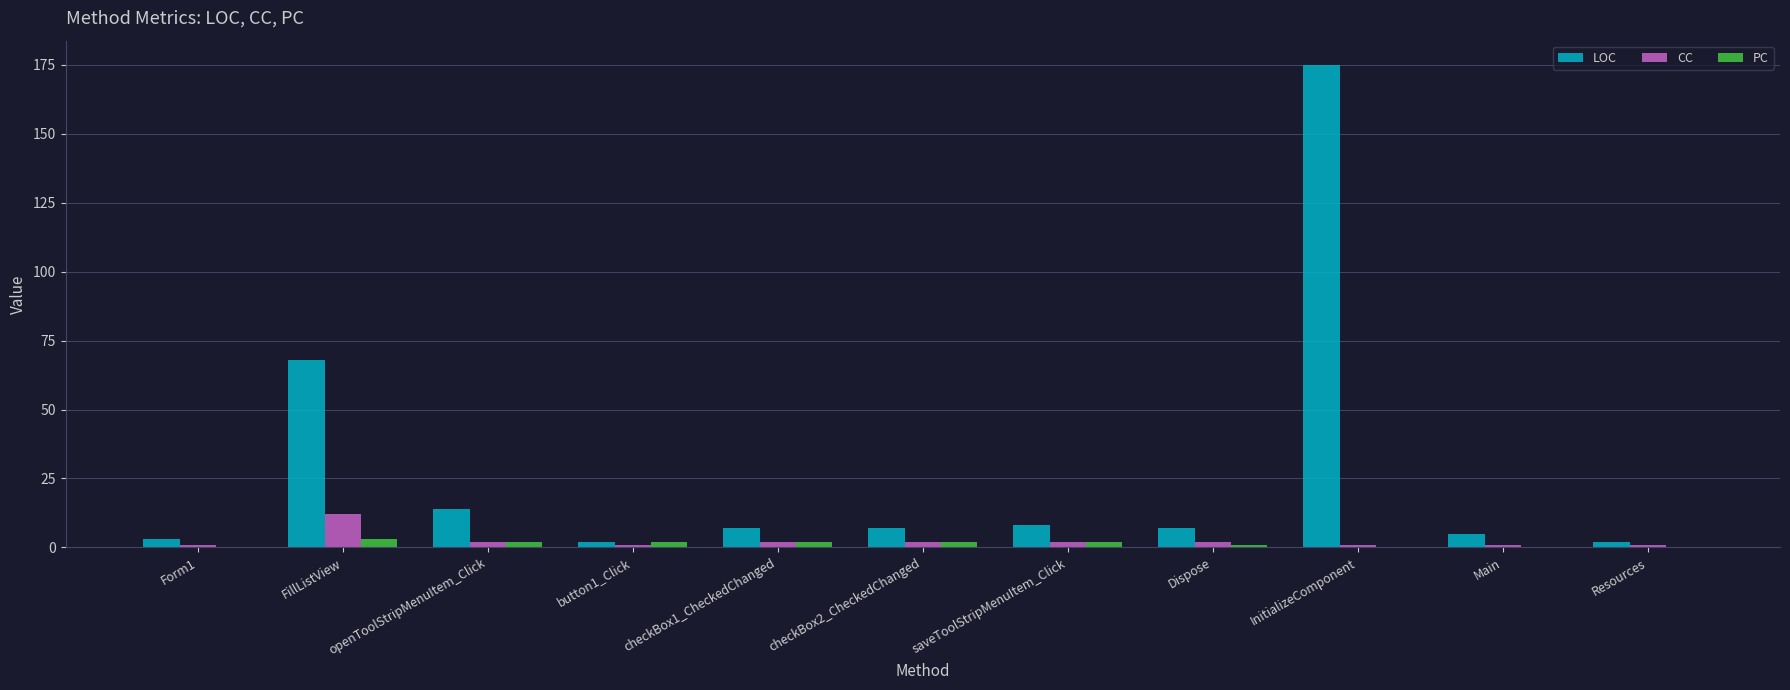

Where does the CC series first go above 2?

FillListView